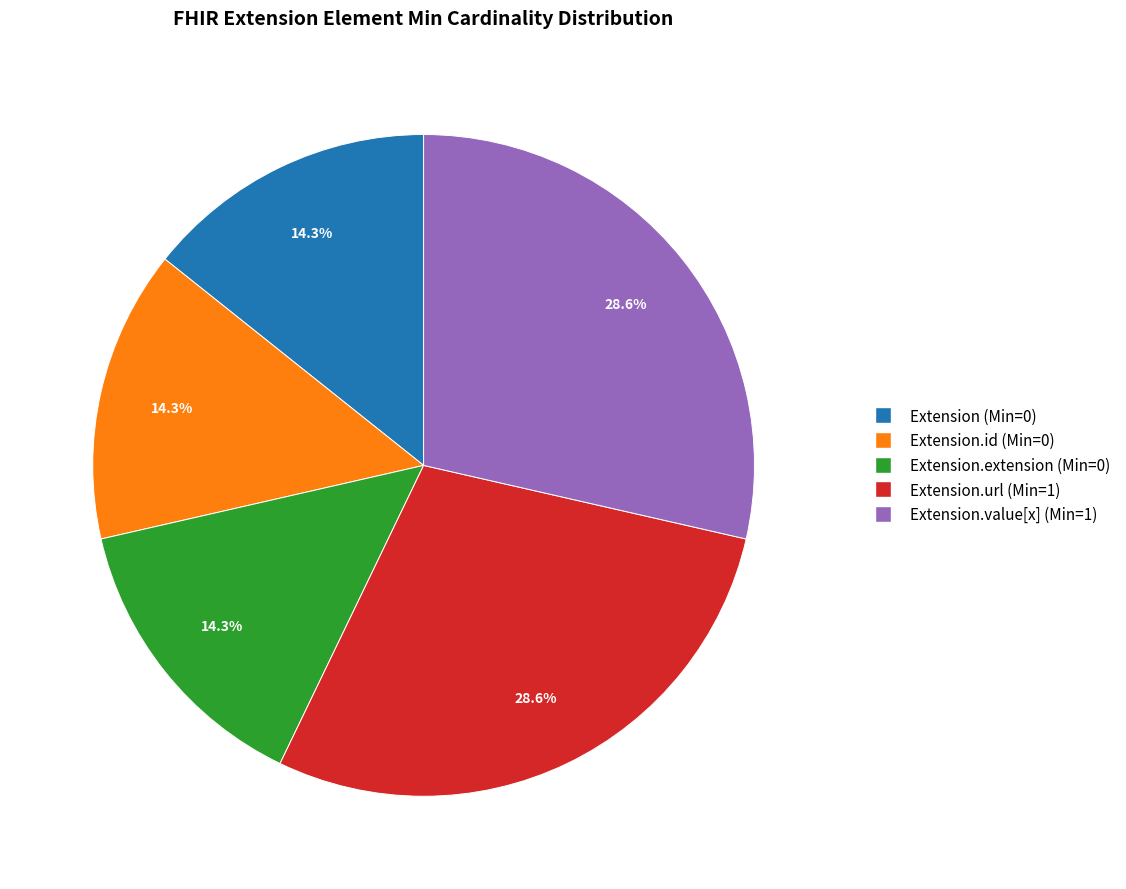

What portion of the pie excludes Extension.value[x] (Min=1)?

71.4%